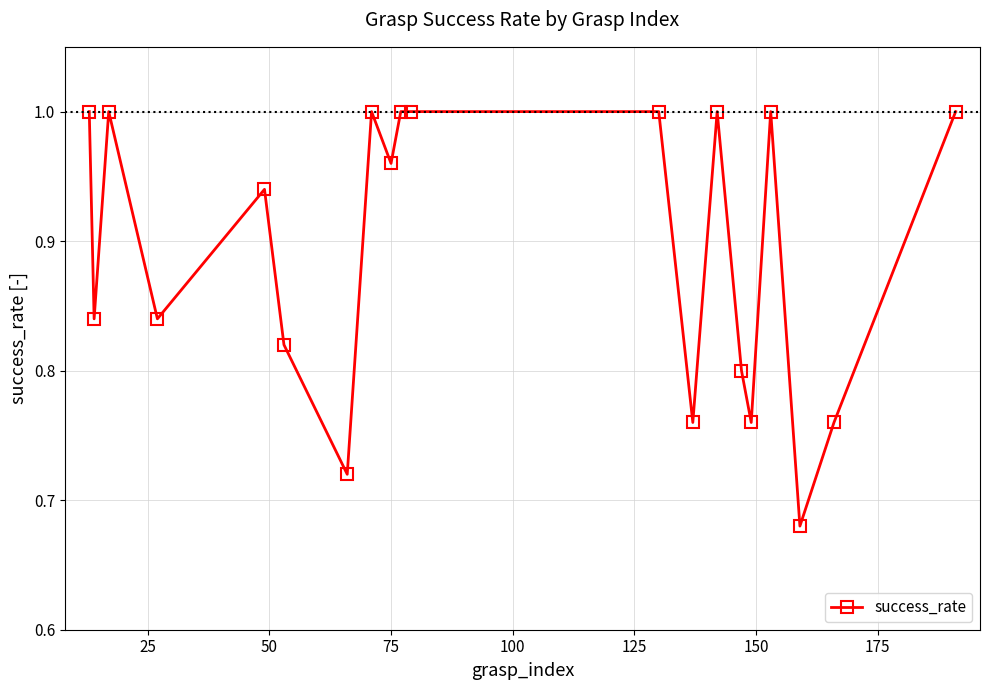

What is the difference between the maximum and minimum values?

0.3